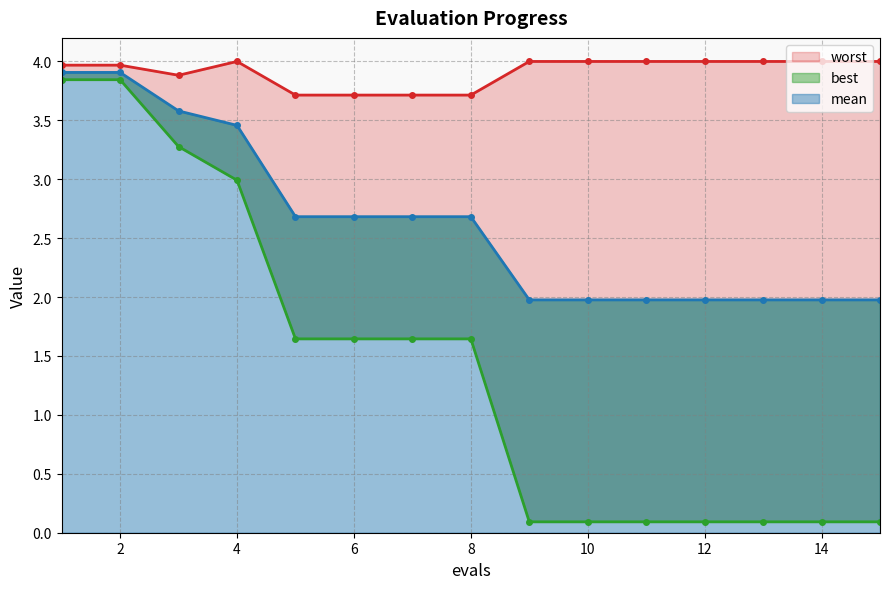

True or false: worst has a value of 3.7 at 8.

True